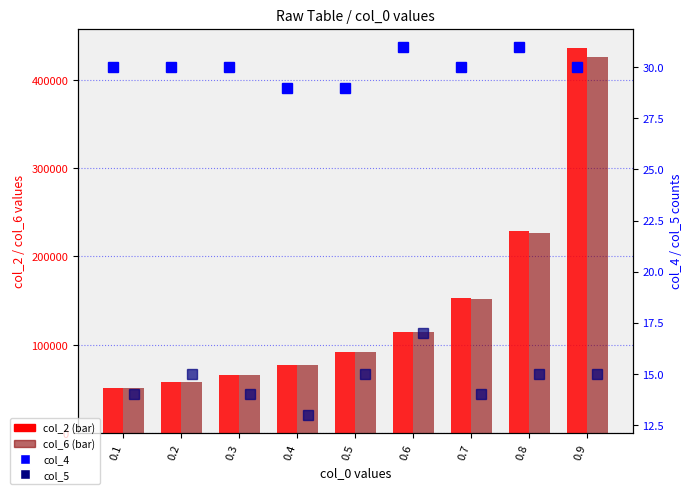

Which series changed the most between 0.4 and 0.9?

col_2